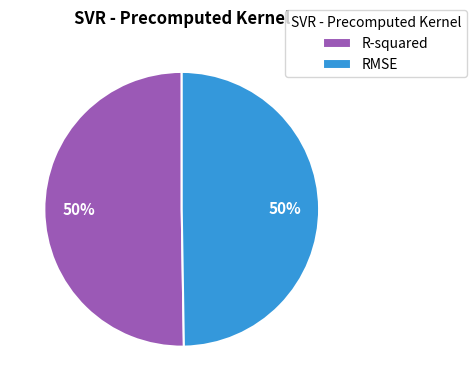

To the nearest percent, what is the average slice percentage?

50%